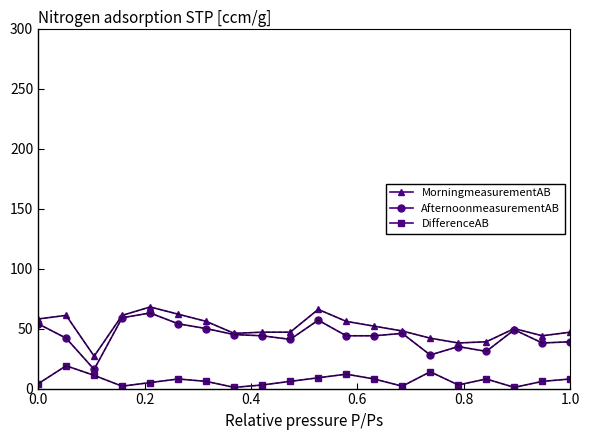

True or false: AfternoonmeasurementAB and DifferenceAB intersect in this chart.

False